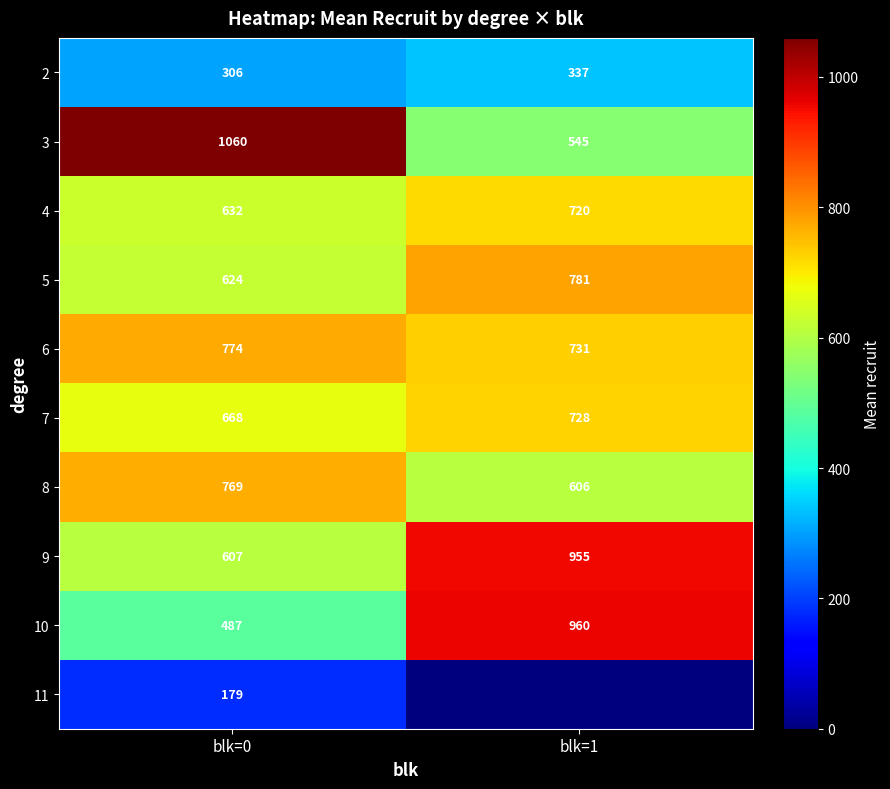

At how many categories does at least one series exceed 507?

2